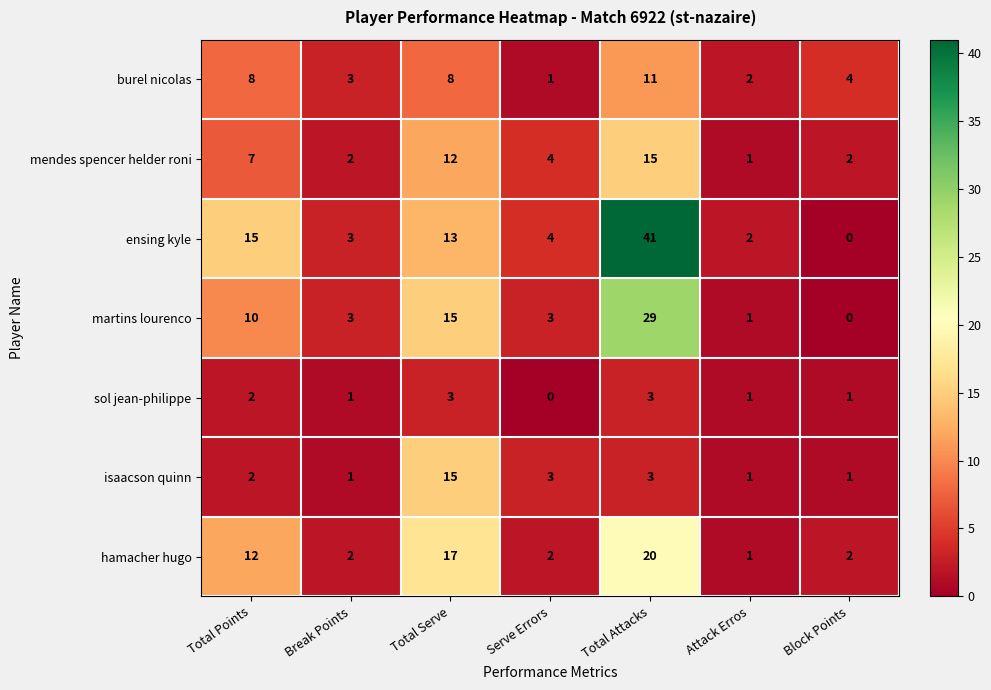

How many positive values does the ensing kyle series have?

6